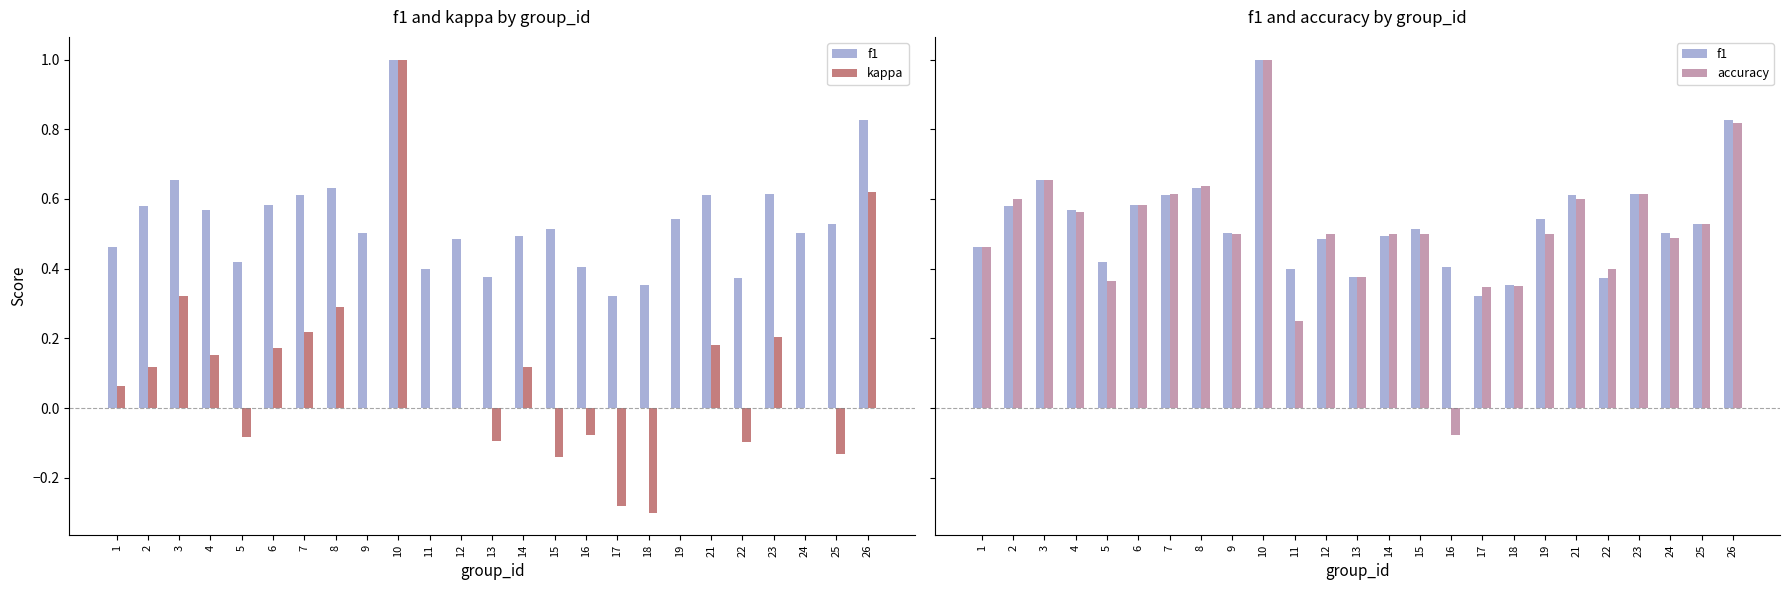

The kappa series shows -0.1 at 13. True or false?

True